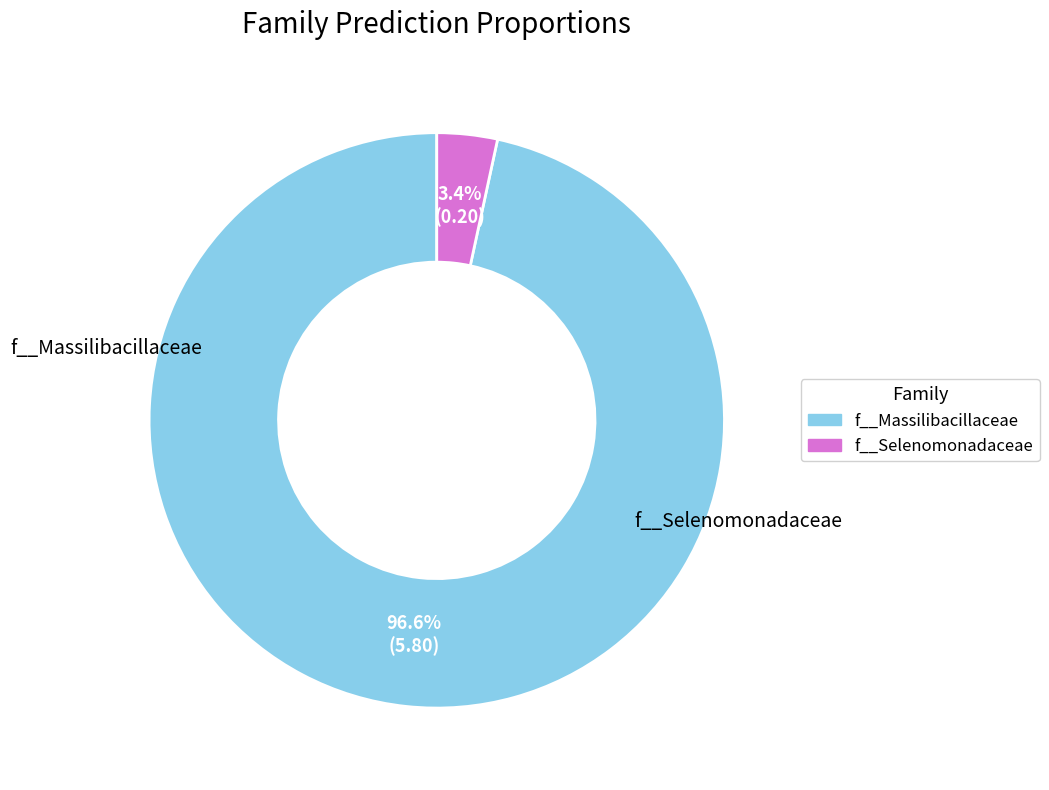

Does any single category account for the majority?

Yes